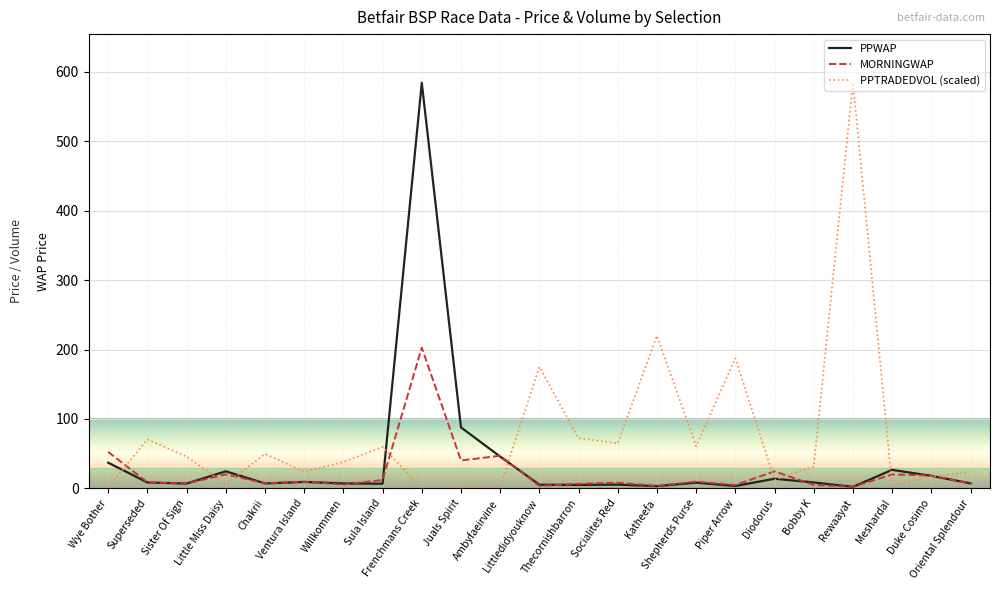

What position from the right is Rewaayat?

4